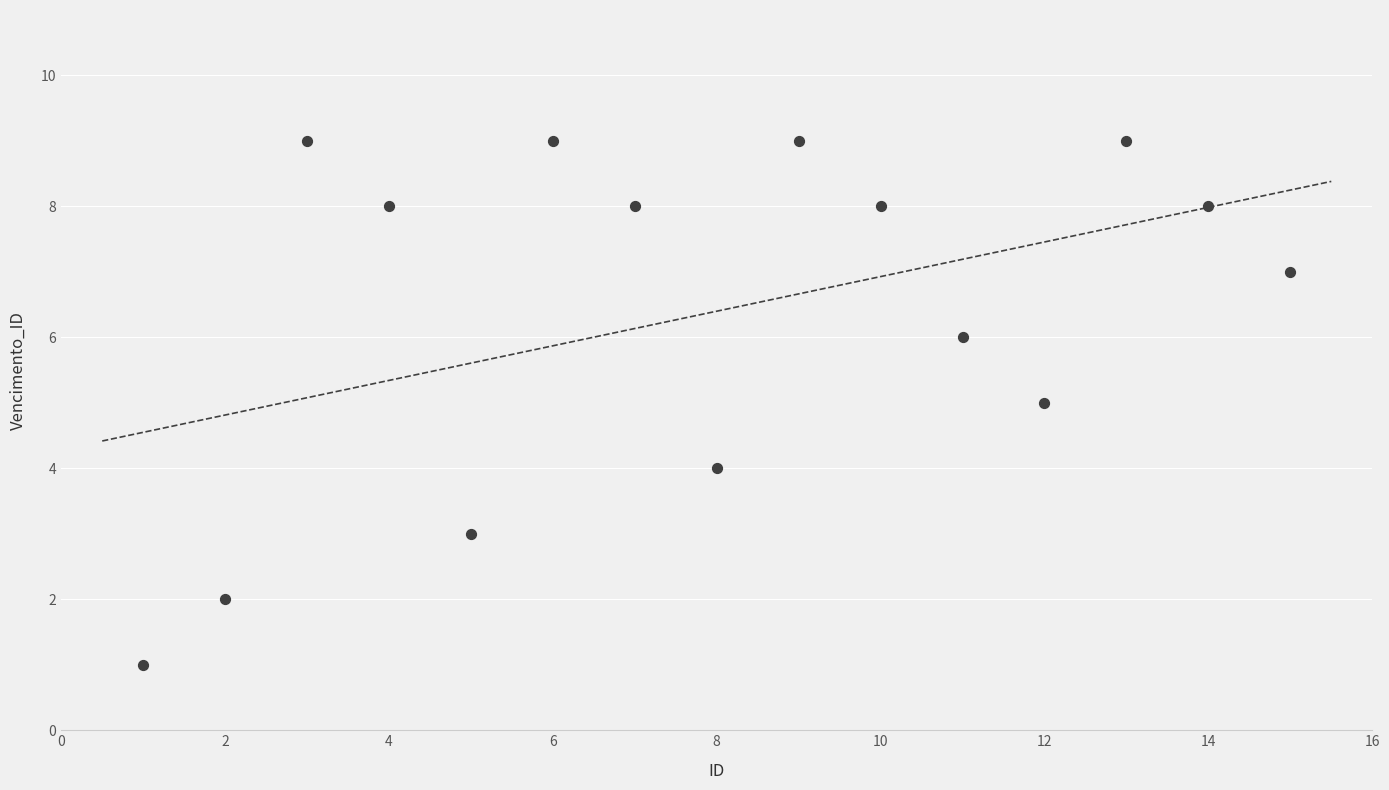

What is the range of X values (max minus min)?

14